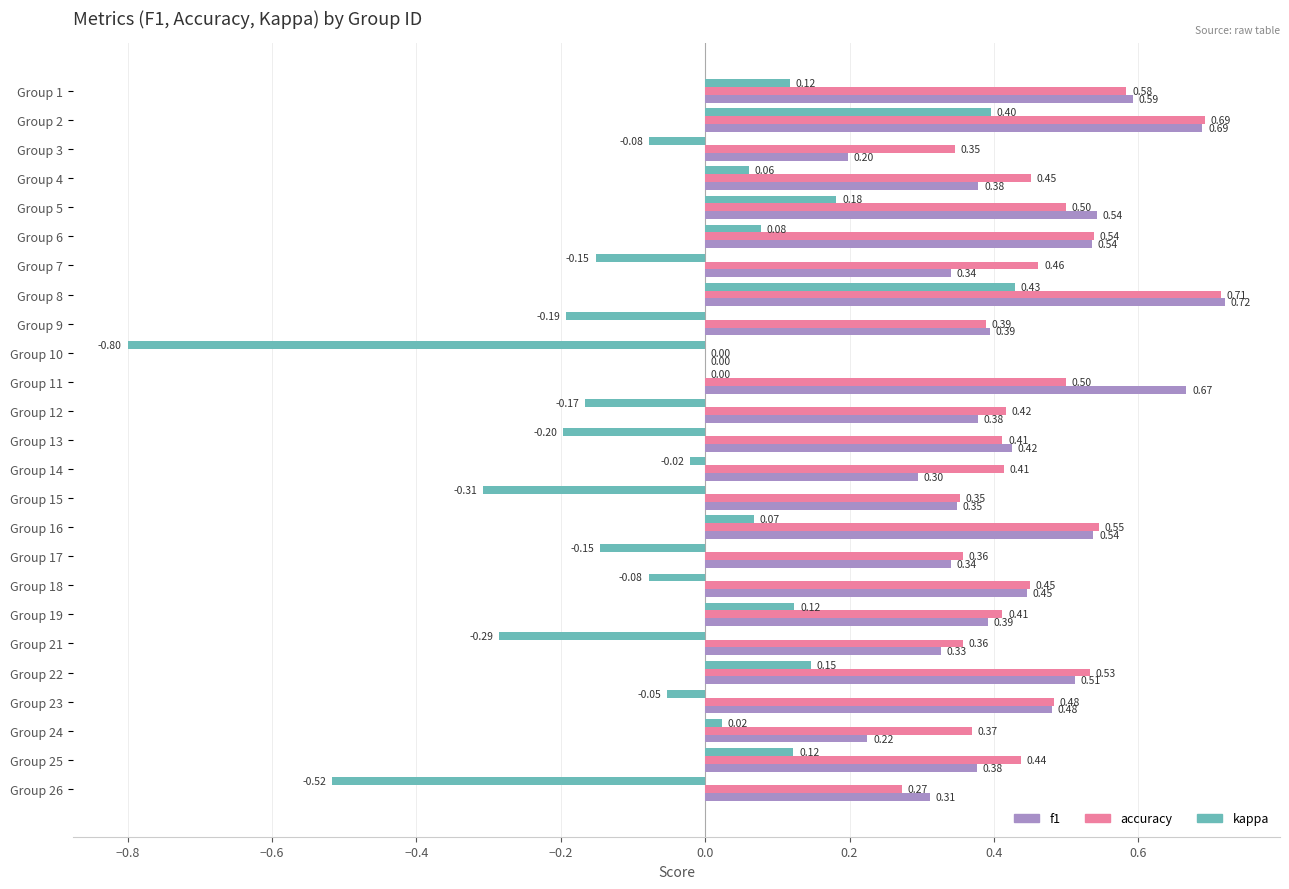

Which series changed the most between Group 12 and Group 14?

kappa